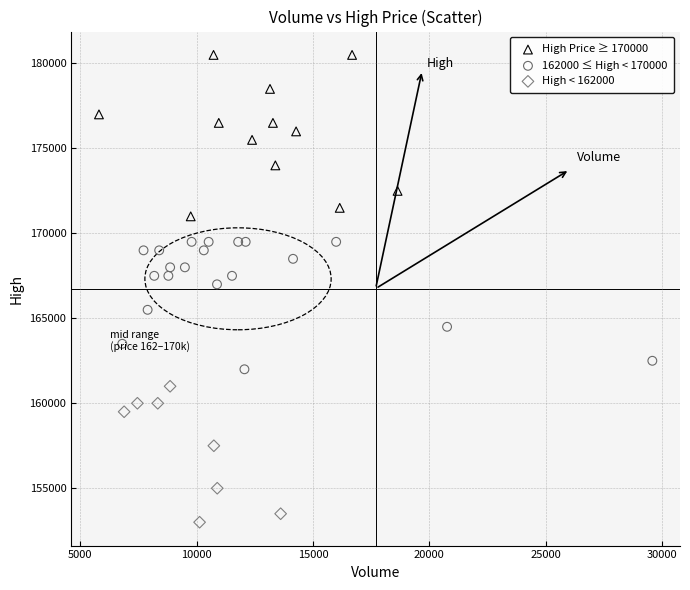

Which series reaches the maximum Y coordinate?

High Price ≥ 170000